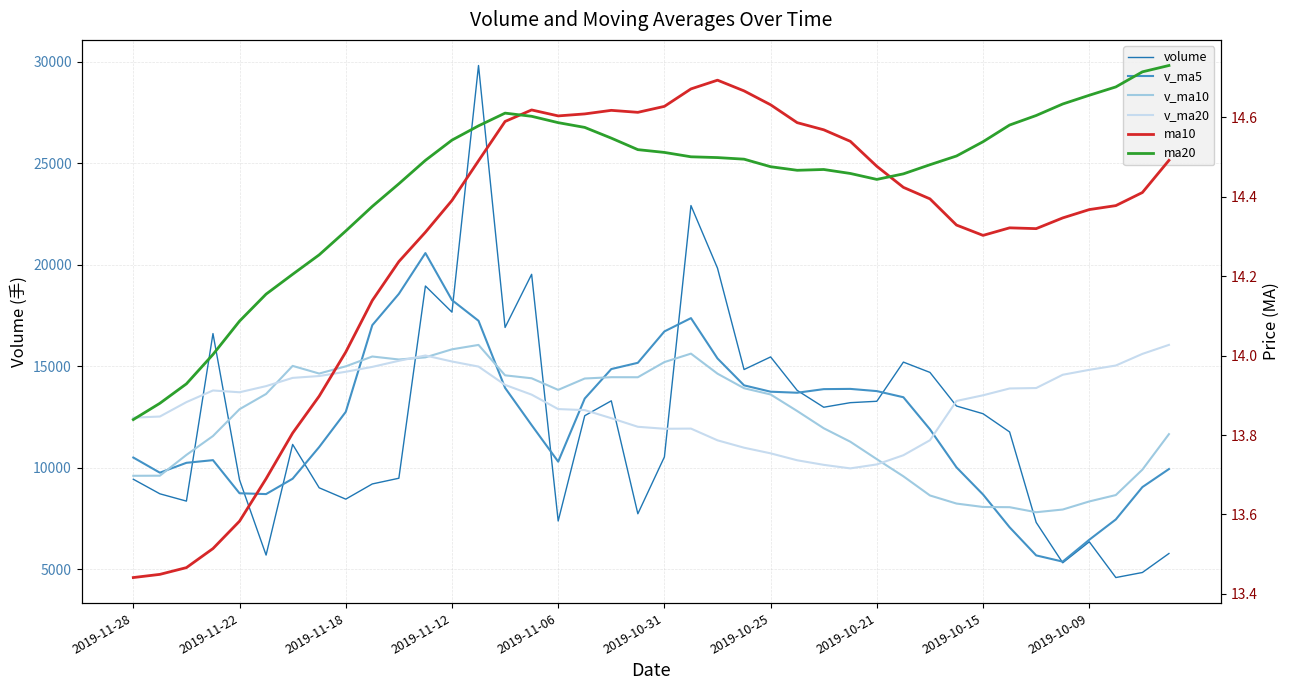

True or false: v_ma10 has more than 1 points higher than both neighbors.

True